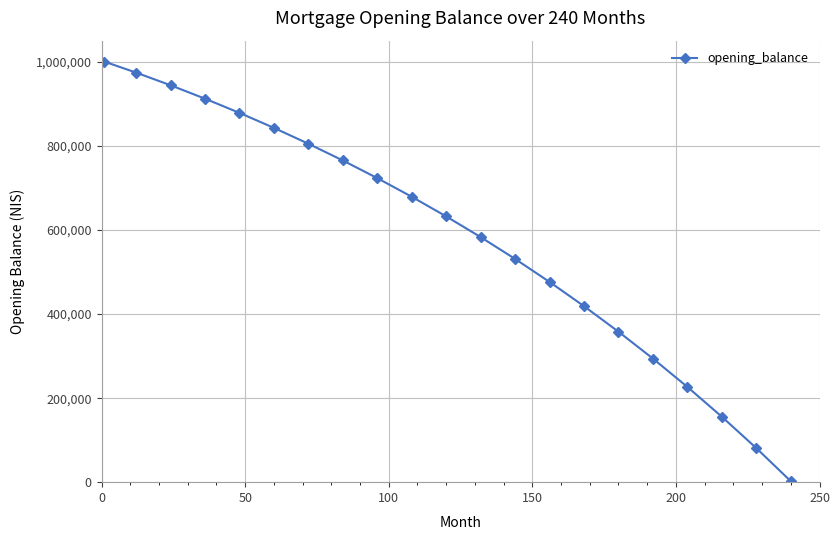

What is the maximum value shown in the chart?

1001000.0